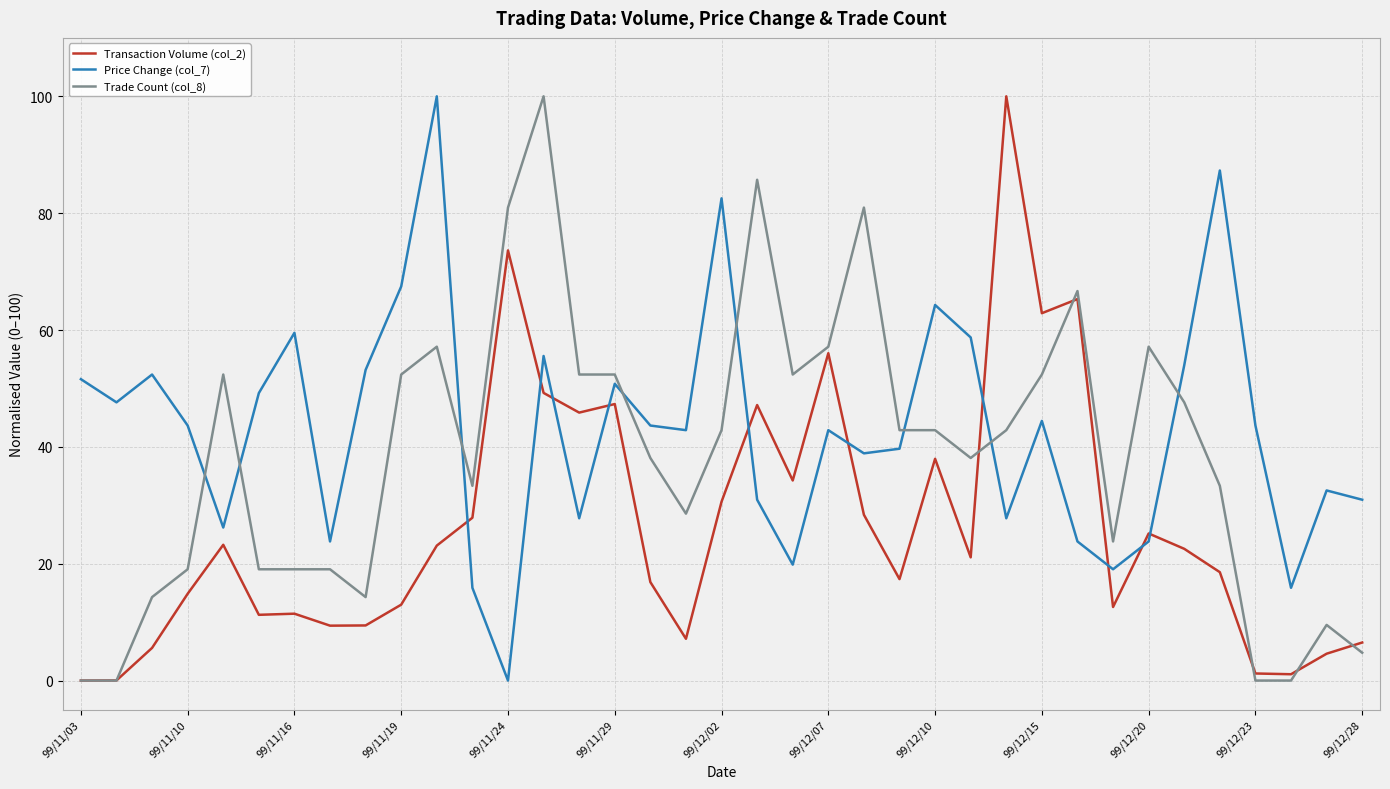

True or false: Trade Count (col_8) and Price Change (col_7) cross at least once.

True